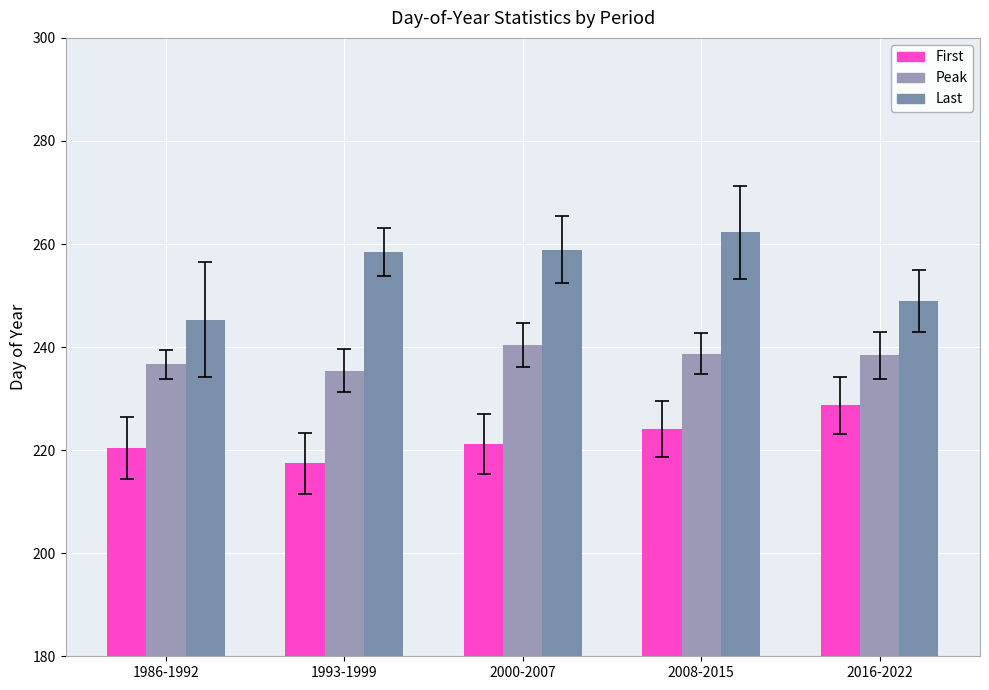

Rank the series by their maximum value, from highest to lowest.

Last, Peak, First